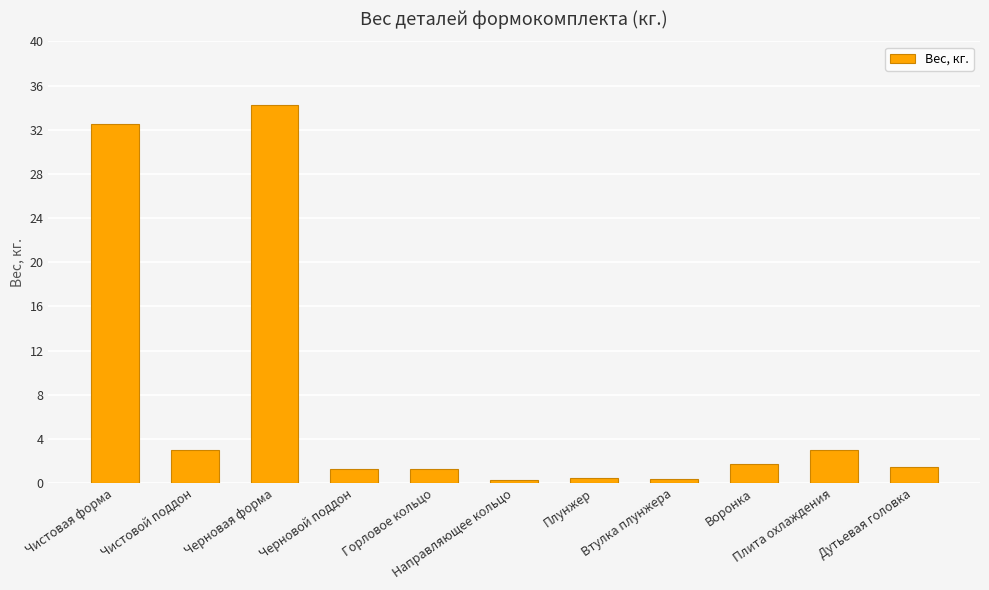

The chart shows a value of 0.4 at Втулка плунжера. True or false?

True